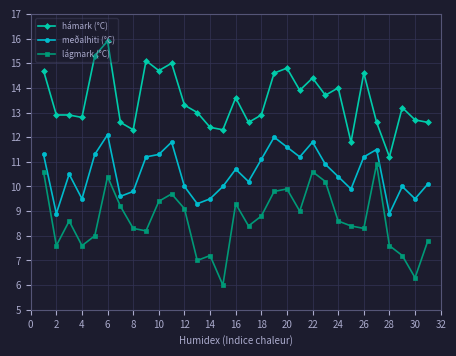

What is the value of the meðalhiti (°C) point at the 25th from the left?

9.9